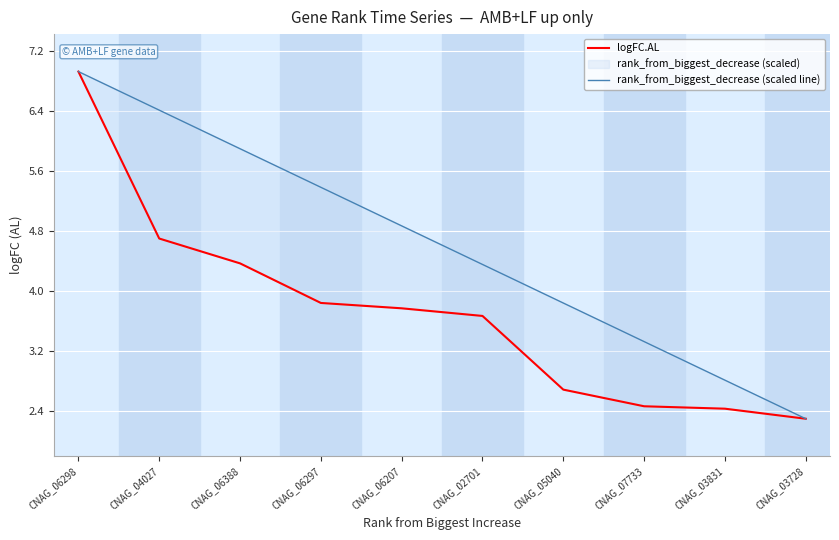

What is the difference between the maximum and second lowest values in the rank_from_biggest_decrease (scaled line) series?

4.1